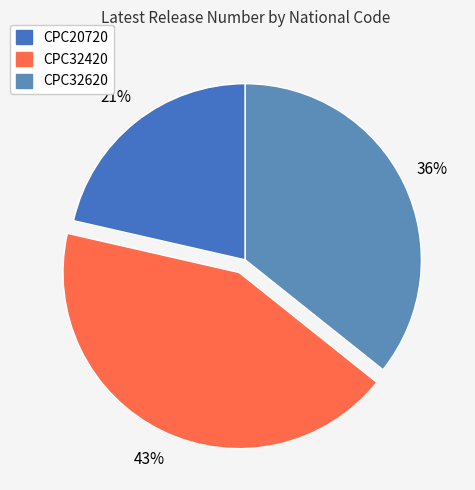

Rank the categories by value from highest to lowest.

CPC32420, CPC32620, CPC20720